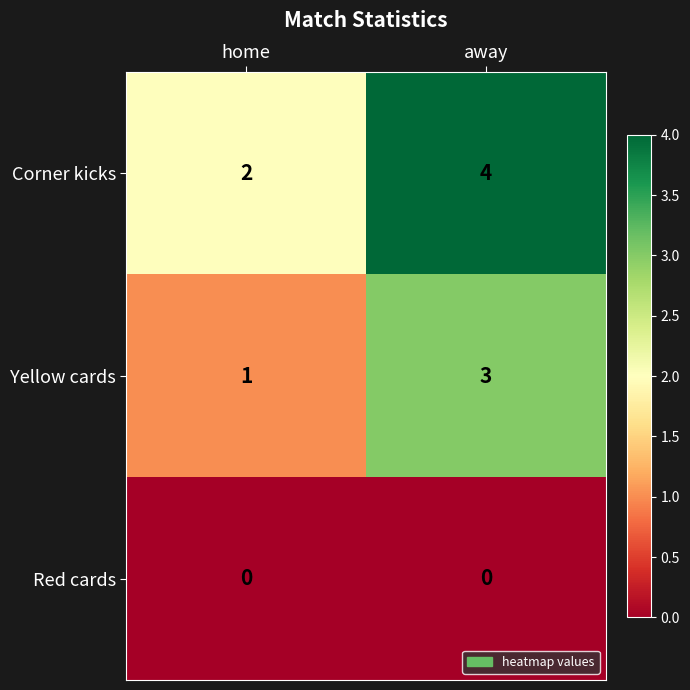

The value of Corner kicks at away is 4. True or false?

True